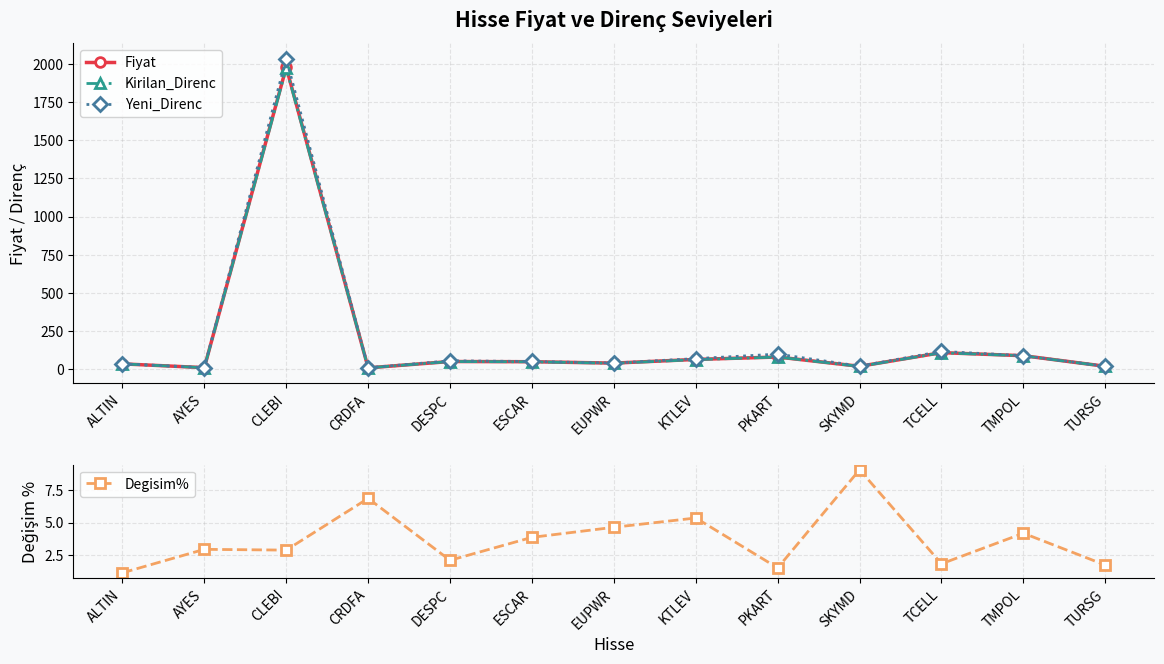

What value does the Yeni_Direnc series have at TMPOL?

88.0